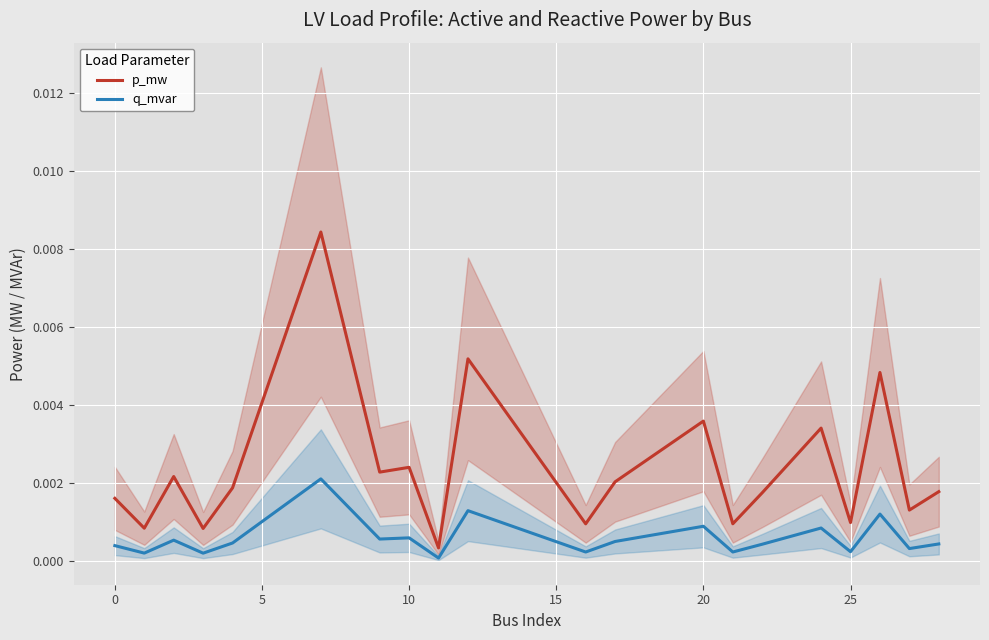

The value of p_mw at 13 is 0.0. True or false?

False